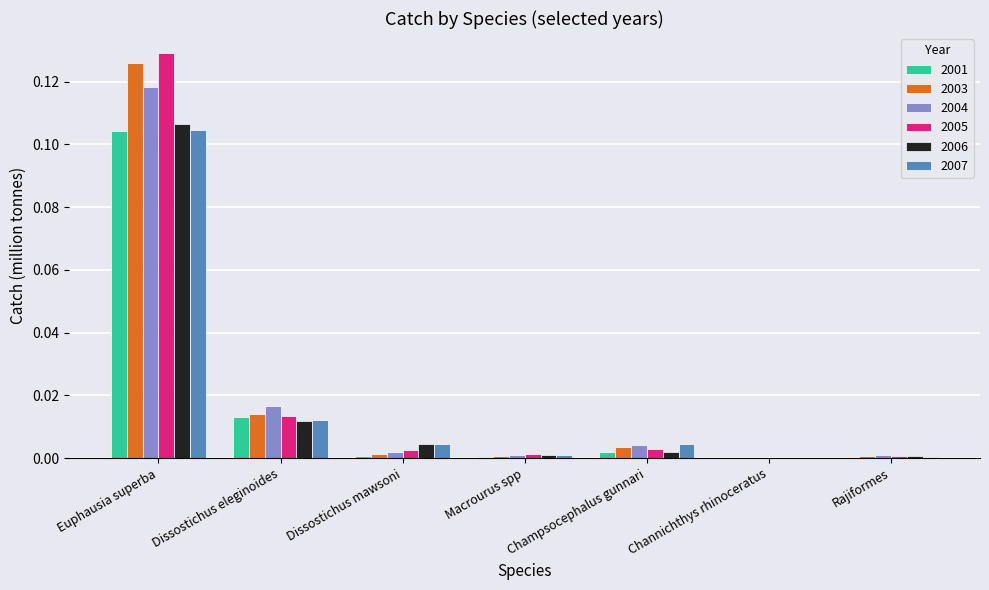

Which category has the highest value in the 2005 series?

Euphausia superba